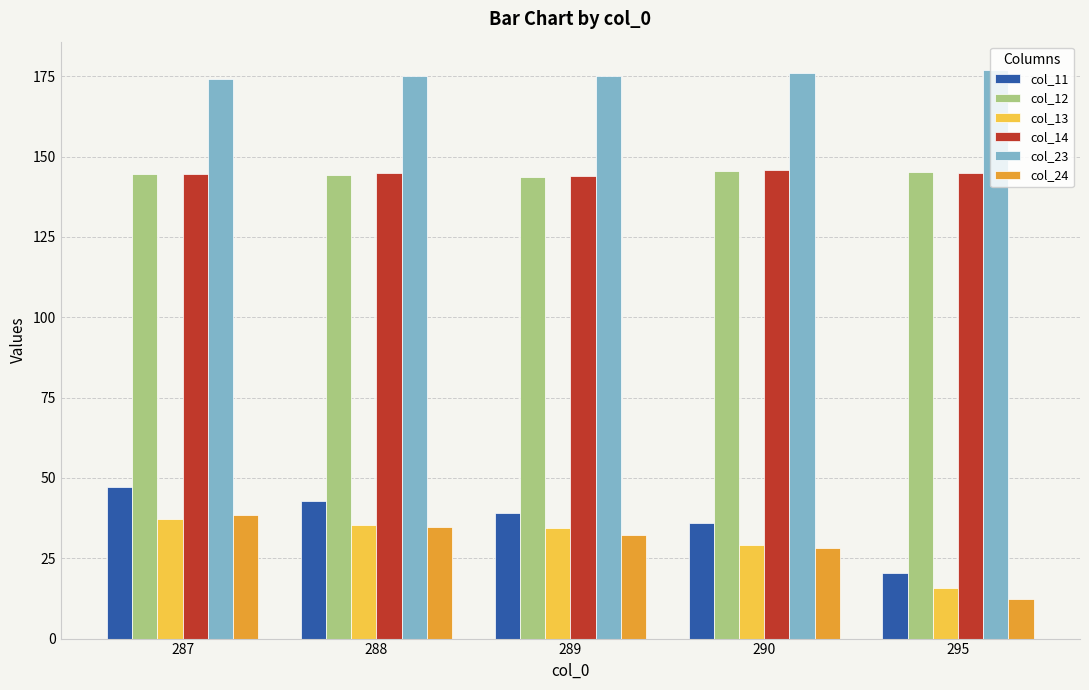

At which category is the sum across all series the highest?

287